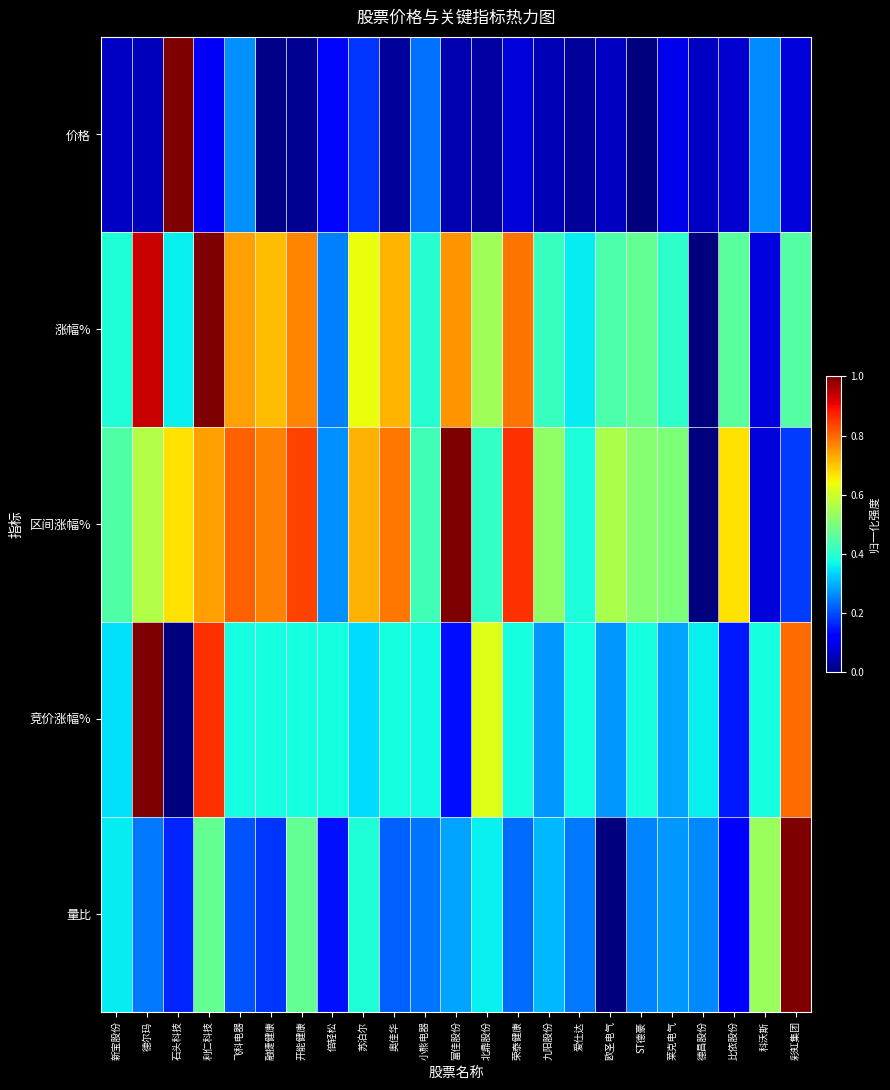

At which category is the sum across all series the highest?

利仁科技